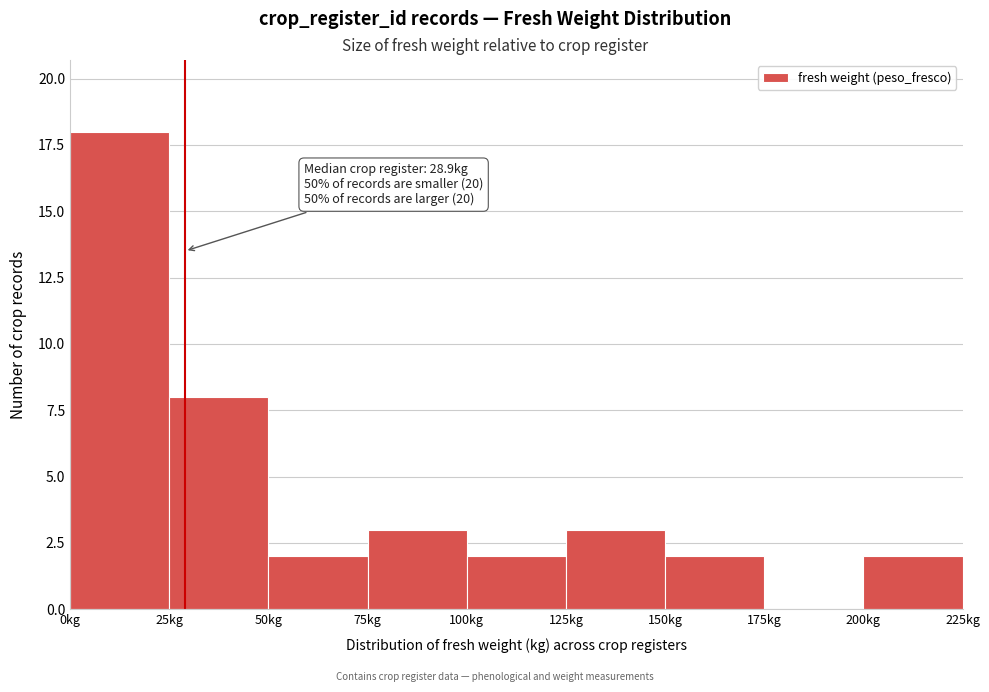

Over which range of the x-axis is the bar tallest?

0 to 25